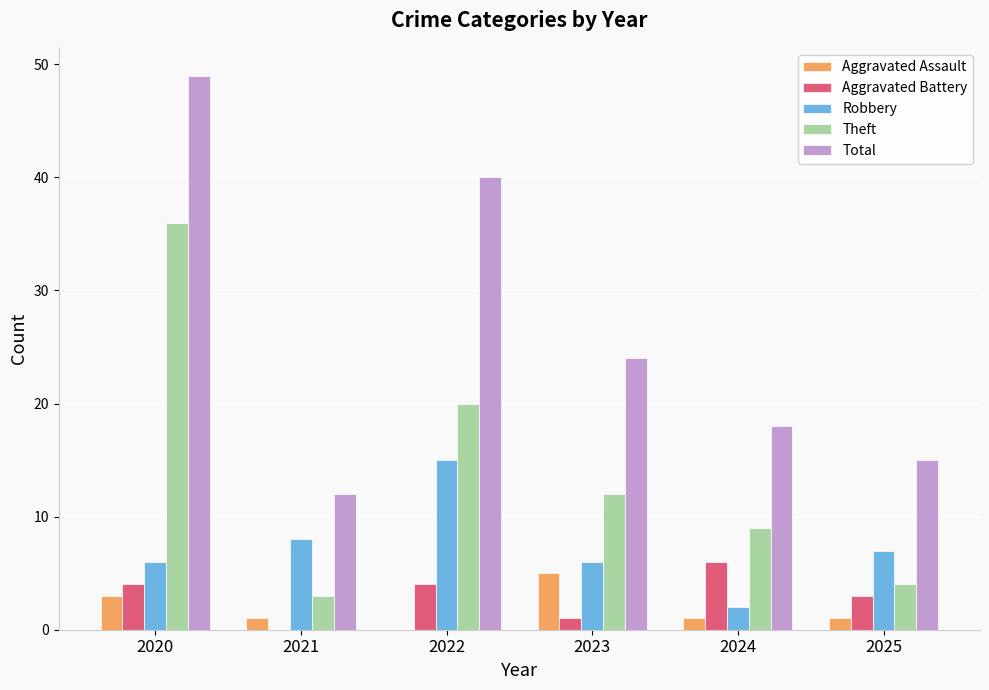

What is the approximate value of Total at 2022, to the nearest 10?

40